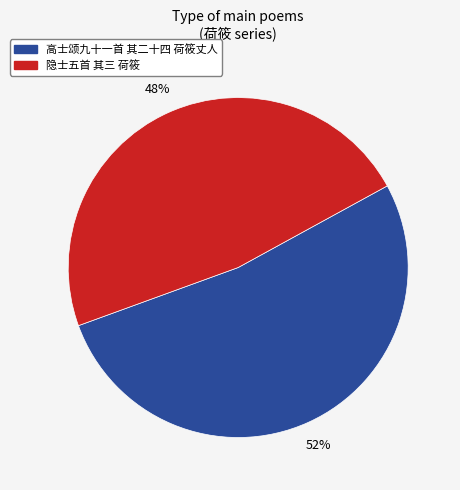

Which category has the biggest portion of the pie?

高士颂九十一首 其二十四 荷筱丈人